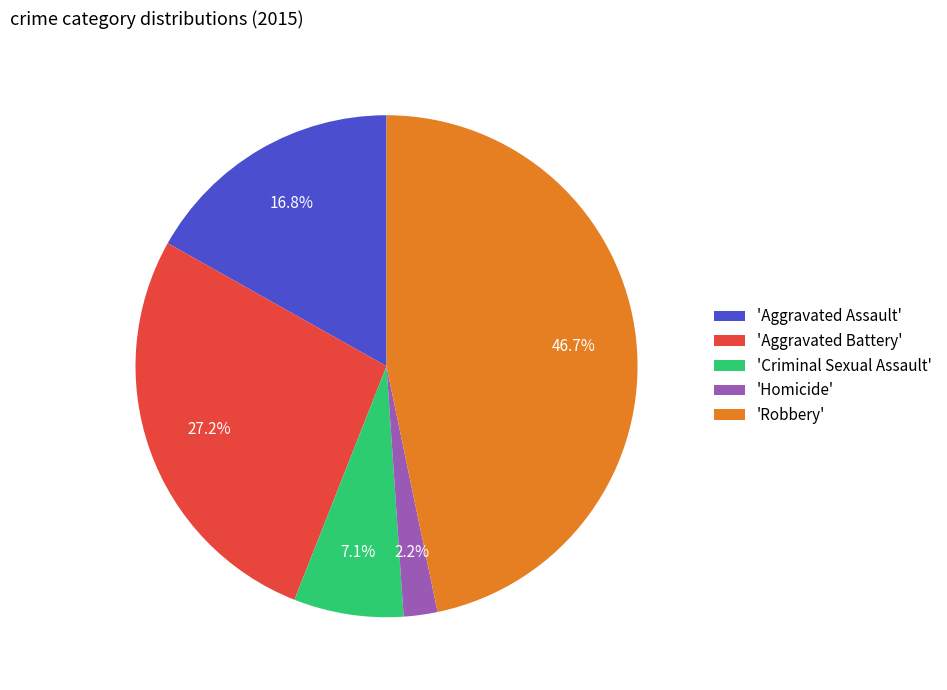

Approximately how many times larger is the value at 'Aggravated Assault' compared to 'Aggravated Battery'?

0.6